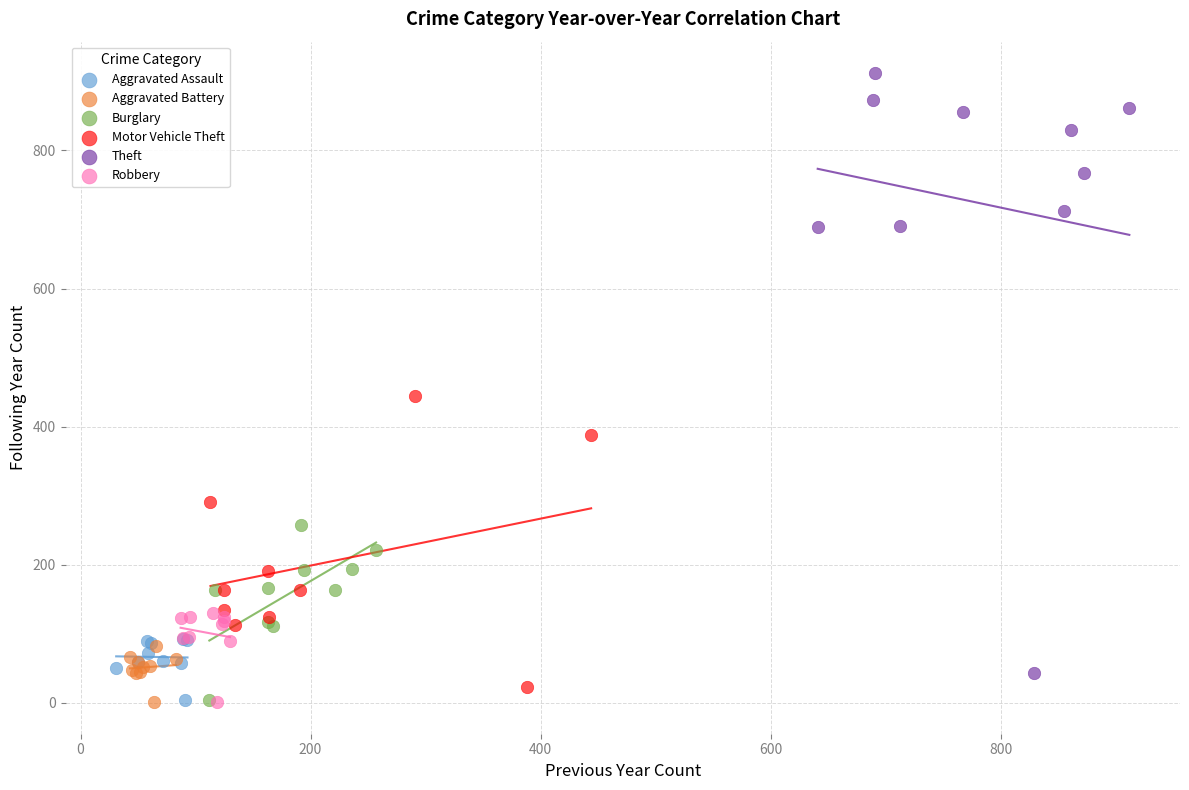

What are all the series names shown in the legend?

Aggravated Assault, Aggravated Battery, Burglary, Motor Vehicle Theft, Theft, Robbery